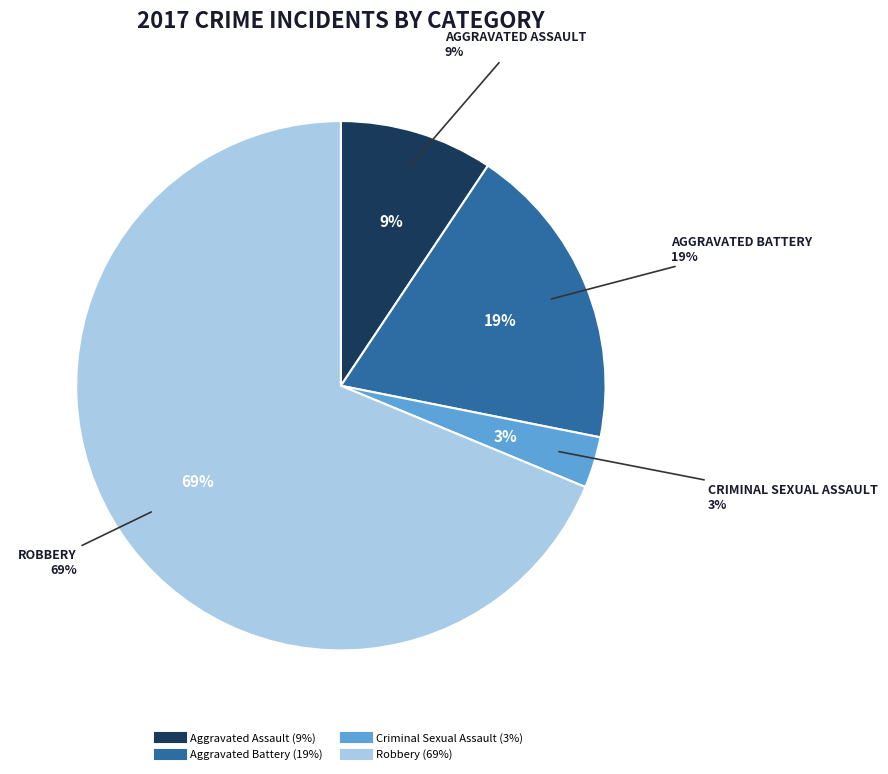

Combined, do Aggravated Battery and Criminal Sexual Assault account for over 50%?

No